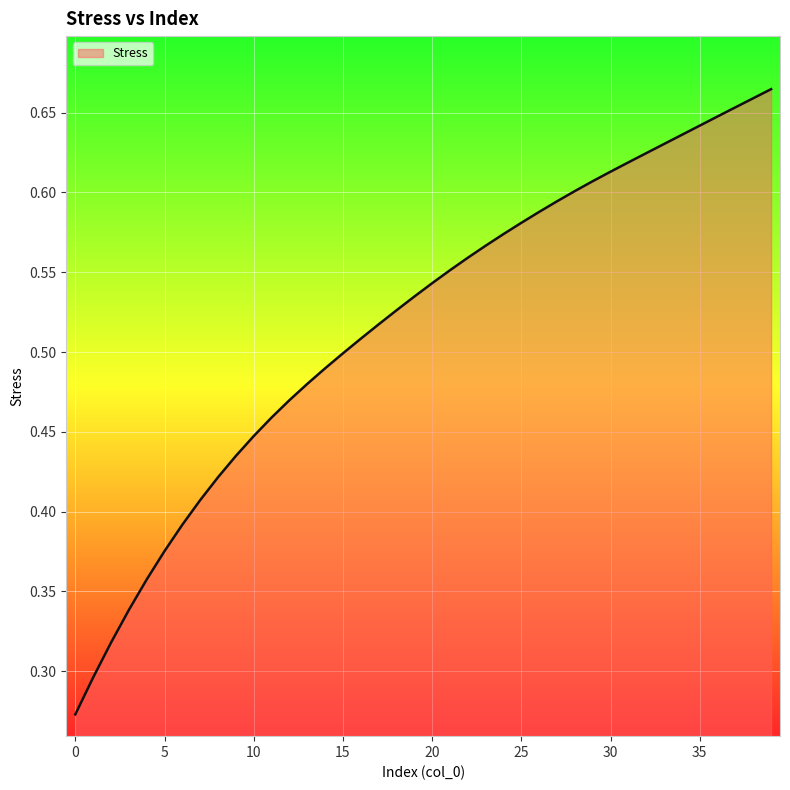

Does the chart have visible grid lines?

Yes